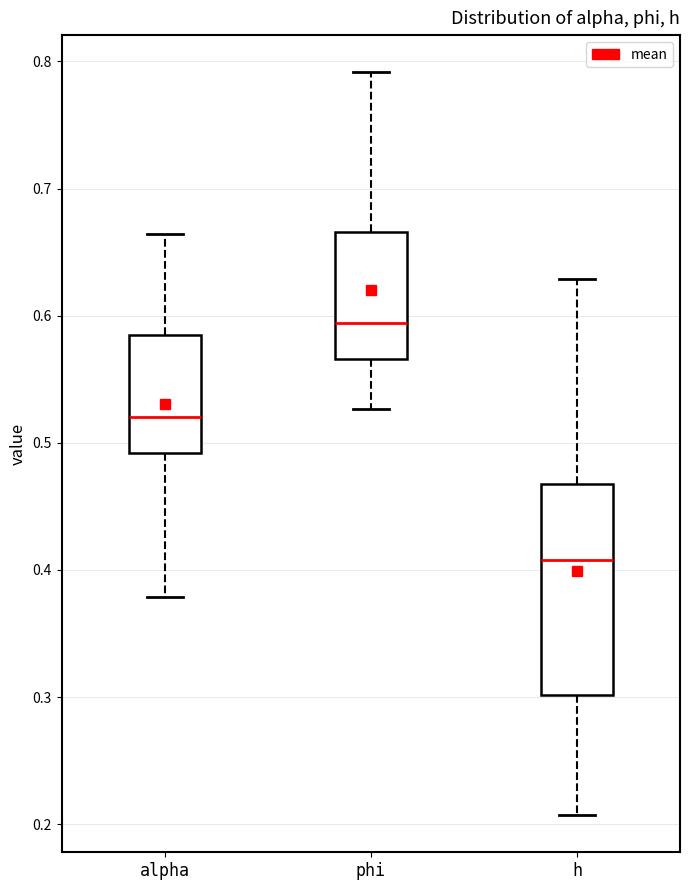

Comparing the boxes themselves (not the whiskers), which one is the tallest?

h